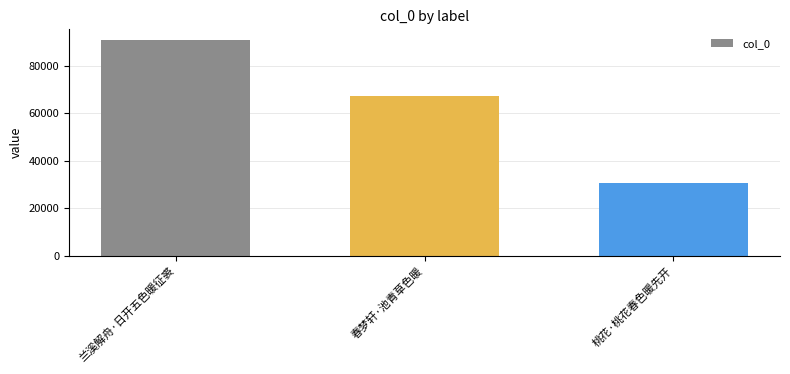

Reading left to right, list all the values displayed in this chart.

兰溪解舟·日开五色暖征裘=90777	春梦轩·池青草色暖=67347	桃花·桃花春色暖先开=30780